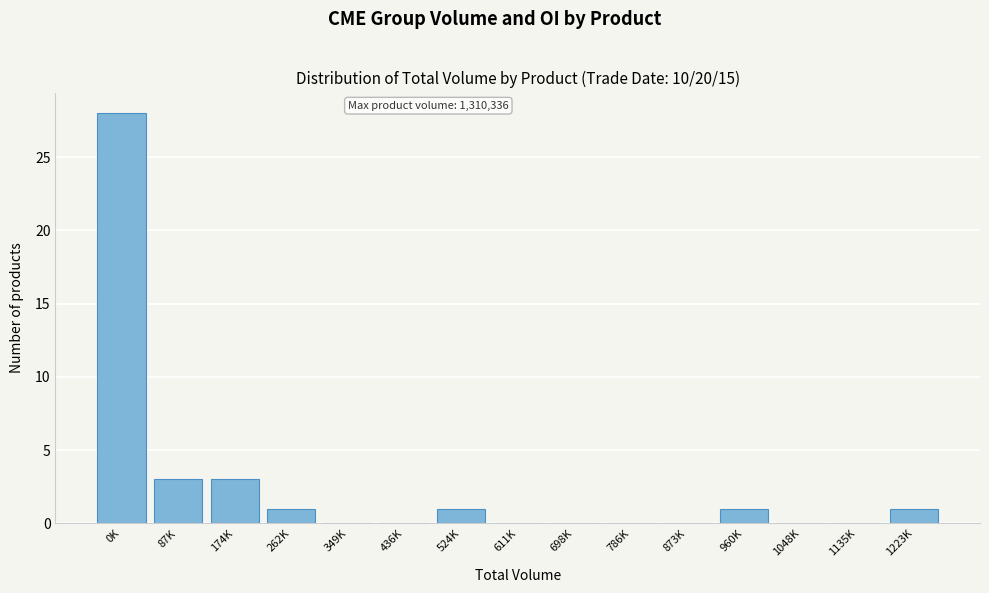

Reading left to right, what are all the values shown in this chart?

0K=28	87K=3	174K=3	262K=1	349K=0	436K=0	524K=1	611K=0	698K=0	786K=0	873K=0	960K=1	1048K=0	1135K=0	1223K=1